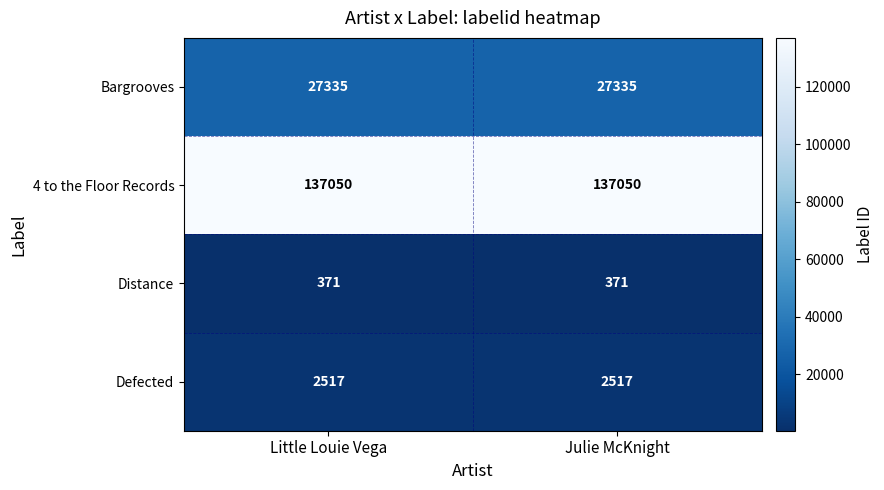

What is the maximum value shown in the chart?

137050